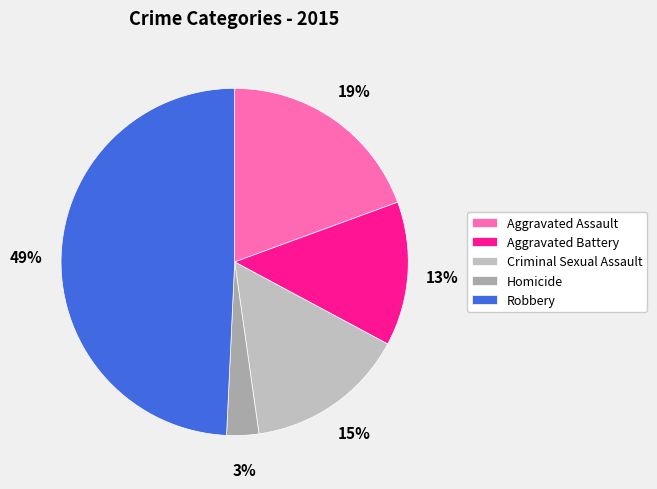

Does Criminal Sexual Assault account for over 50% of the chart?

No